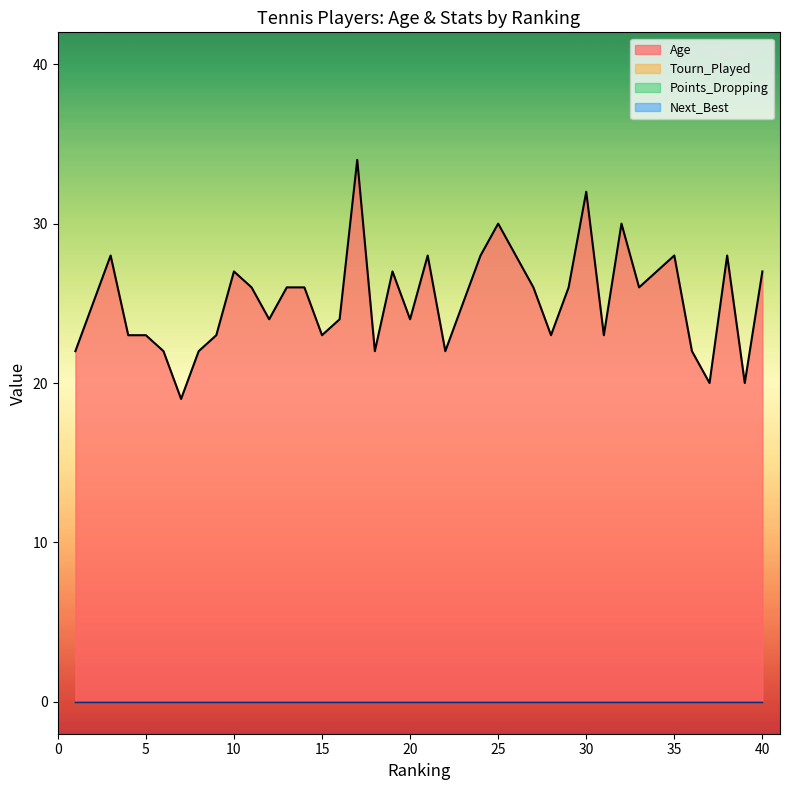

True or false: Tourn_Played and Points_Dropping intersect in this chart.

False